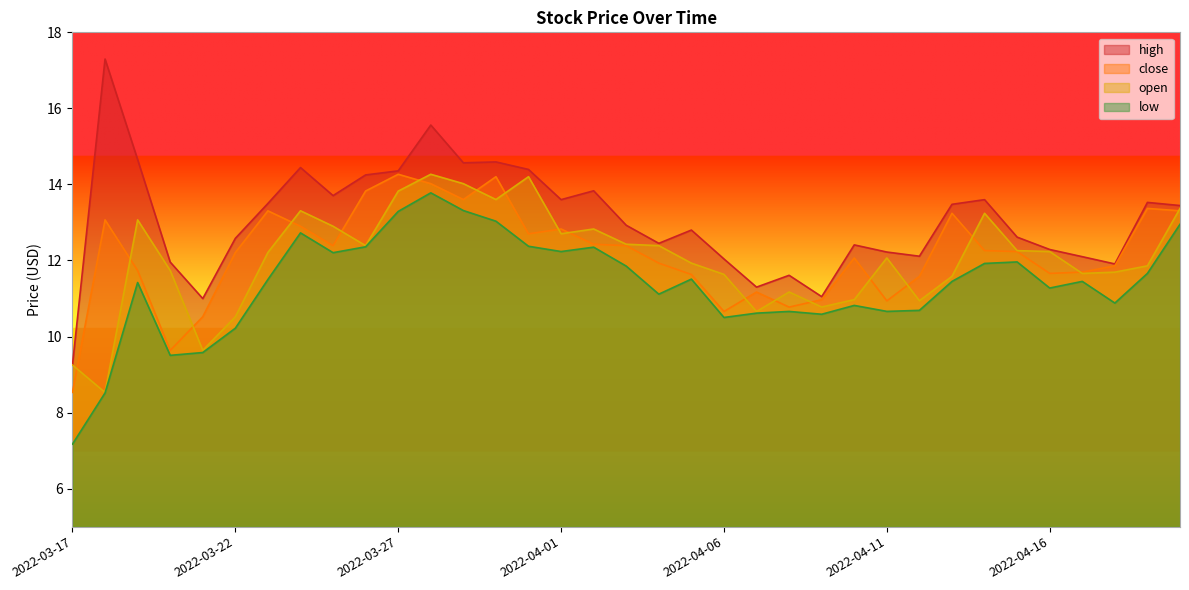

Is the value of high at 2022-04-18 greater than the value of close at 2022-03-20?

Yes